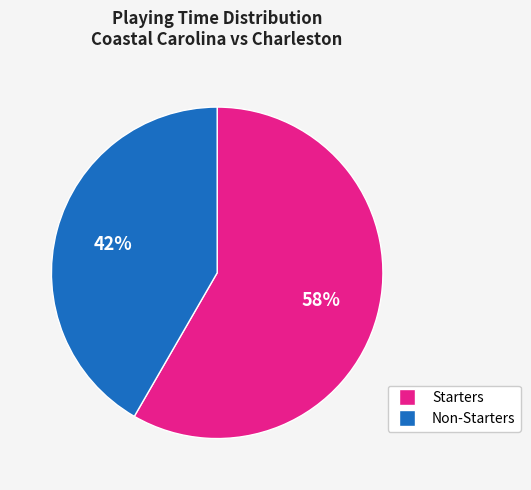

To the nearest percent, what is the average slice percentage?

50%